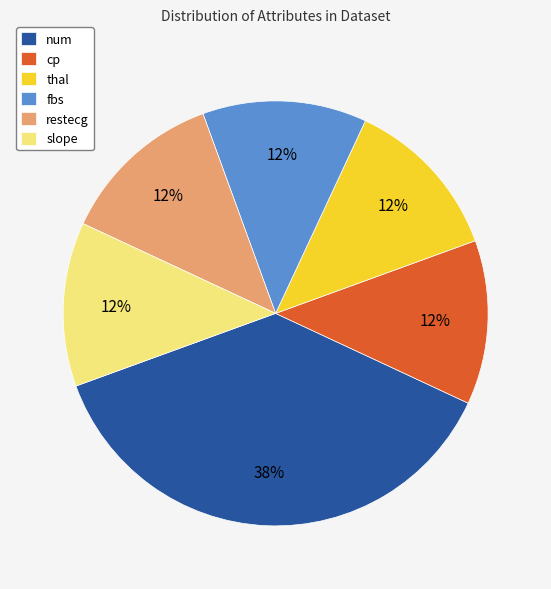

Do slope and fbs together represent more than half of the pie?

No